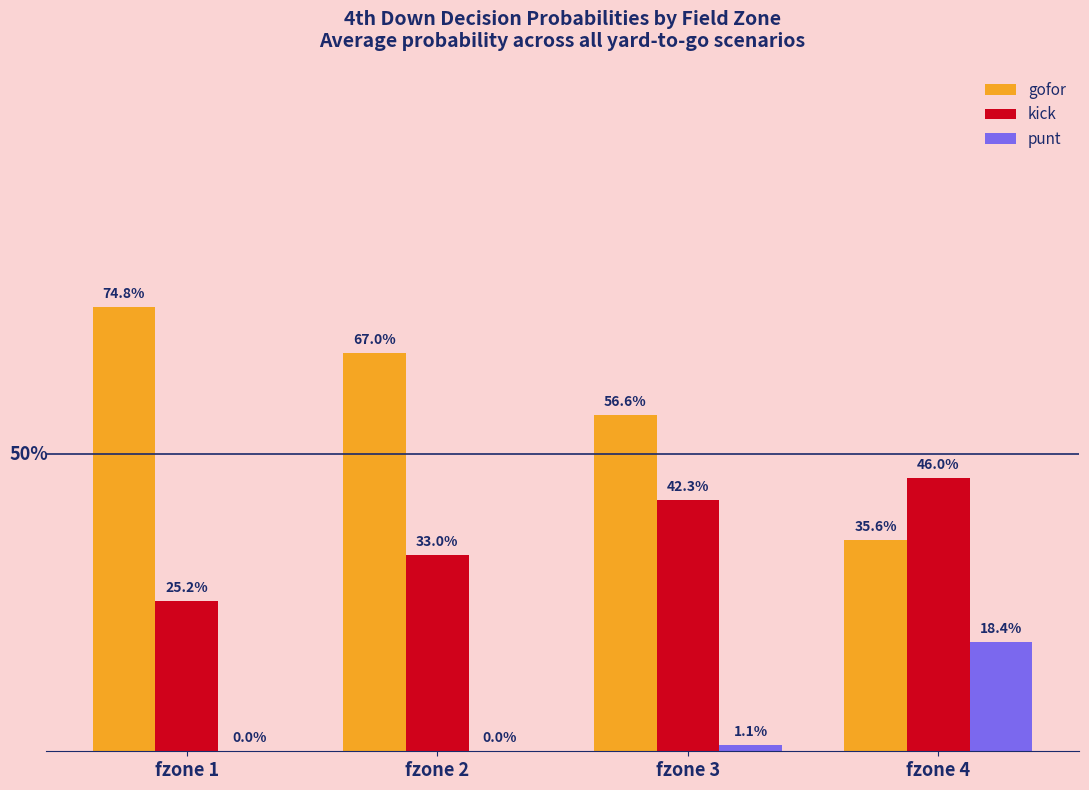

Does the chart contain stacked bars?

No